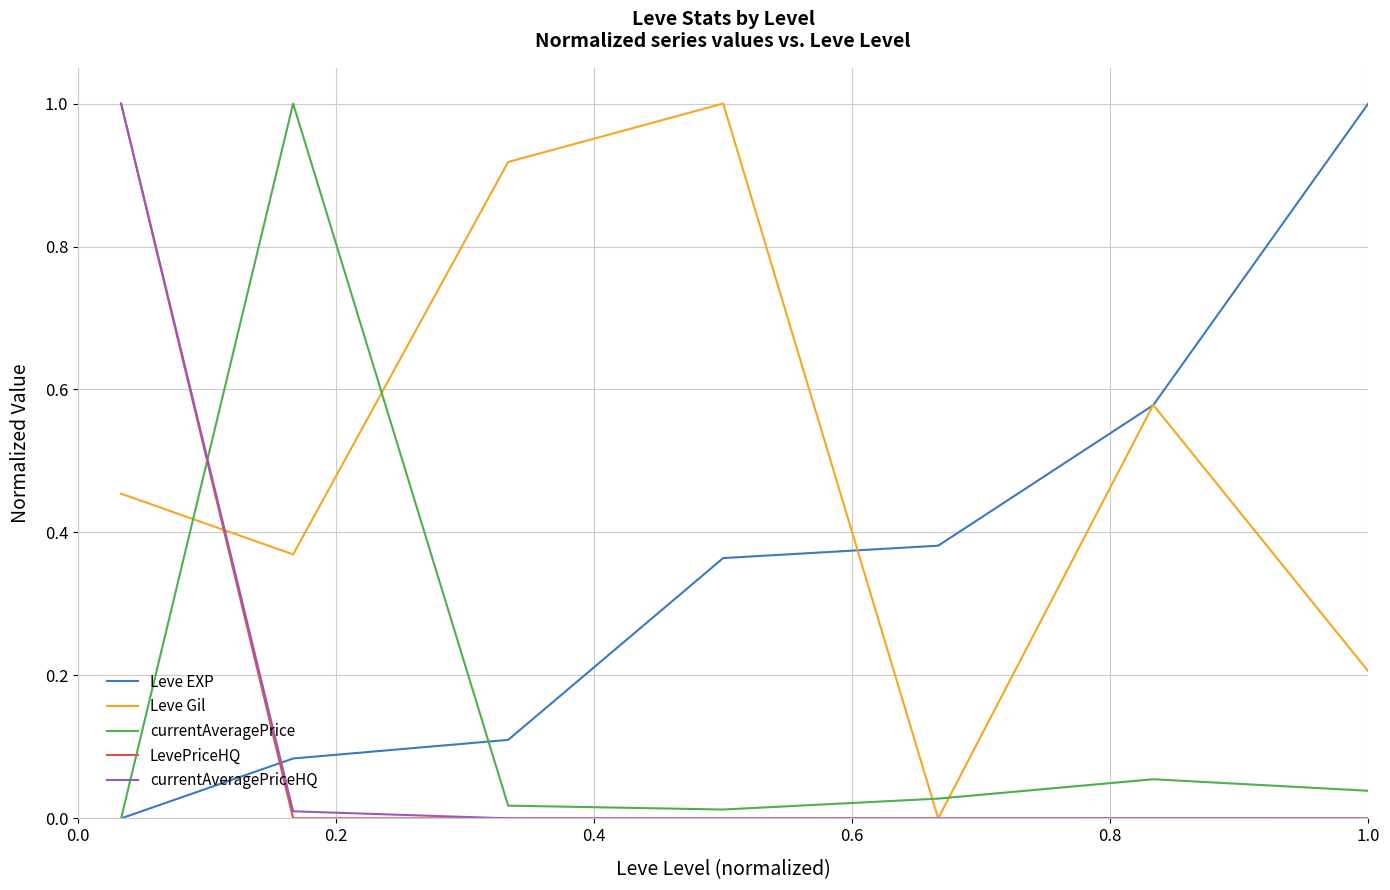

What is the maximum value shown in the chart?

1.0